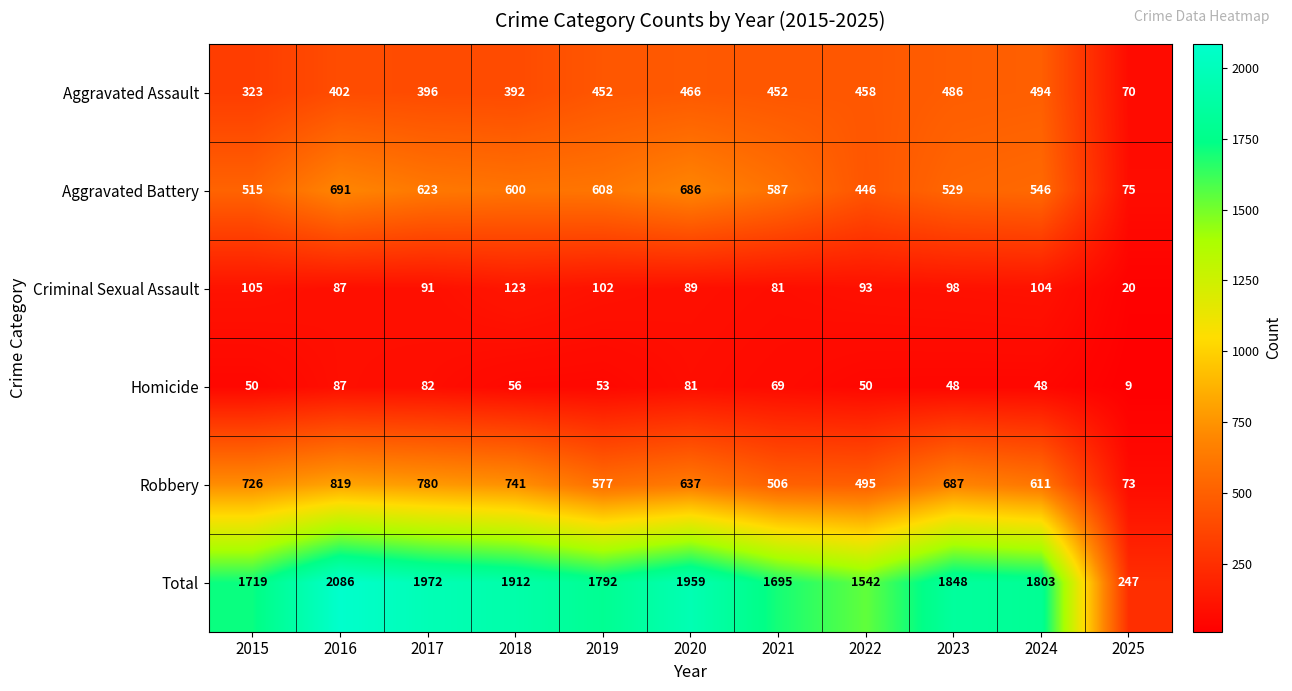

Between 2019 and 2024, which series saw the biggest shift?

Aggravated Battery